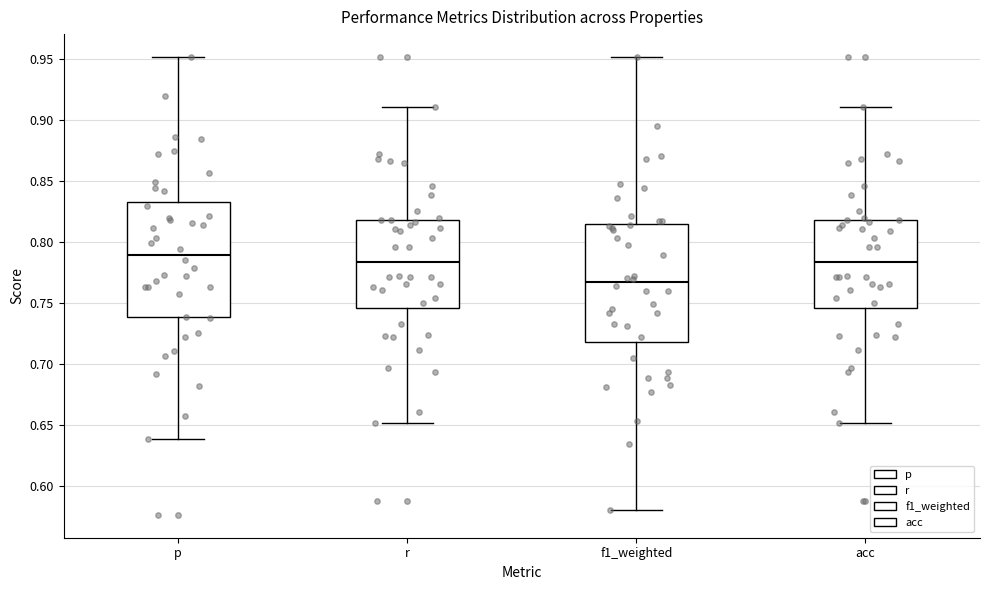

Where is the lower edge of the box for f1_weighted on the y-axis? The values are not printed on the chart, so give them approximately, as read against the axis.

0.720